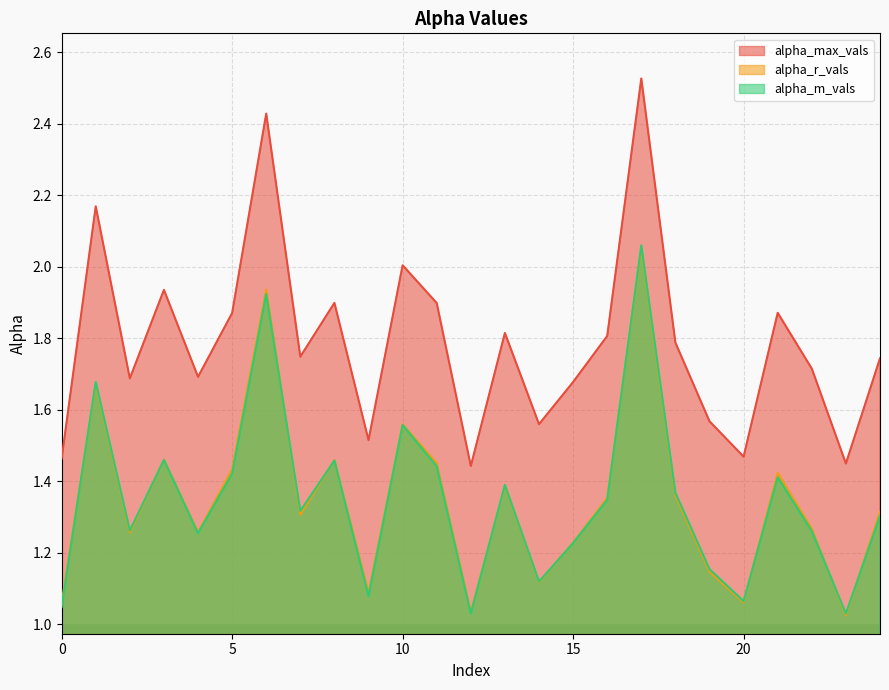

At how many categories does at least one series exceed 1?

25